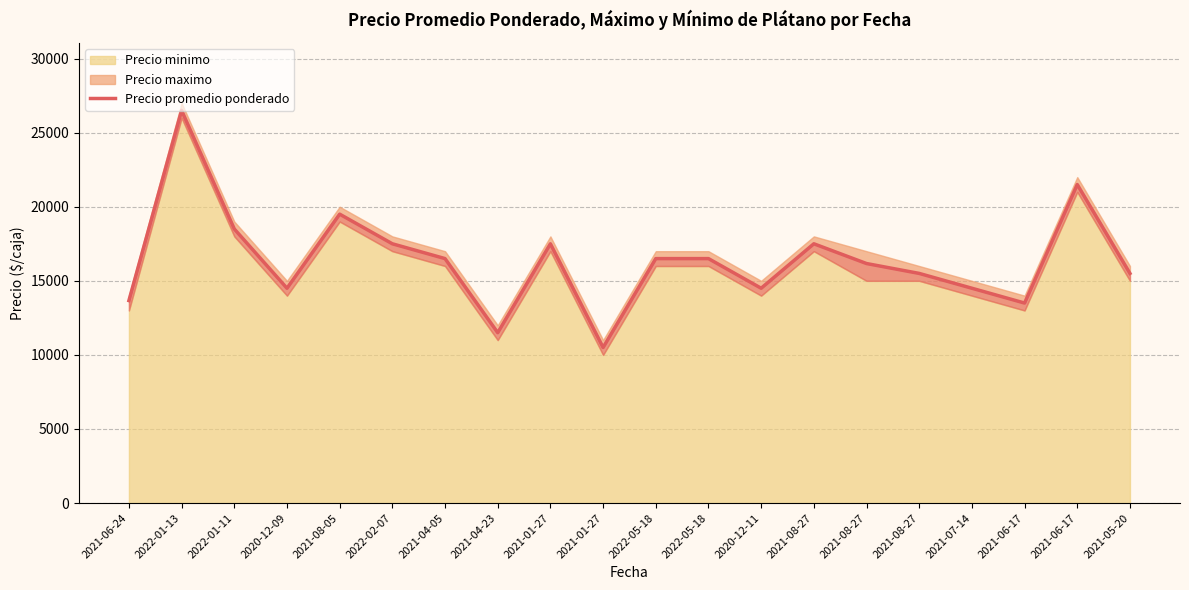

Rank the categories by value from lowest to highest.

2021-01-27, 2021-04-23, 2021-06-17, 2021-06-24, 2020-12-09, 2020-12-11, 2021-07-14, 2021-08-27, 2021-05-20, 2021-08-27, 2021-04-05, 2022-05-18, 2022-05-18, 2022-02-07, 2021-01-27, 2021-08-27, 2022-01-11, 2021-08-05, 2021-06-17, 2022-01-13